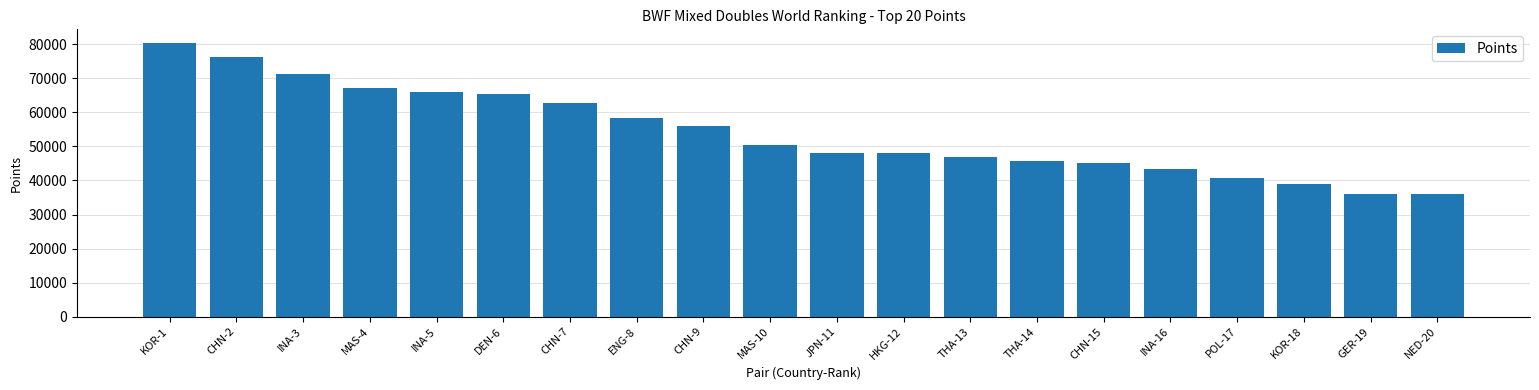

How many data points does each series have?

20